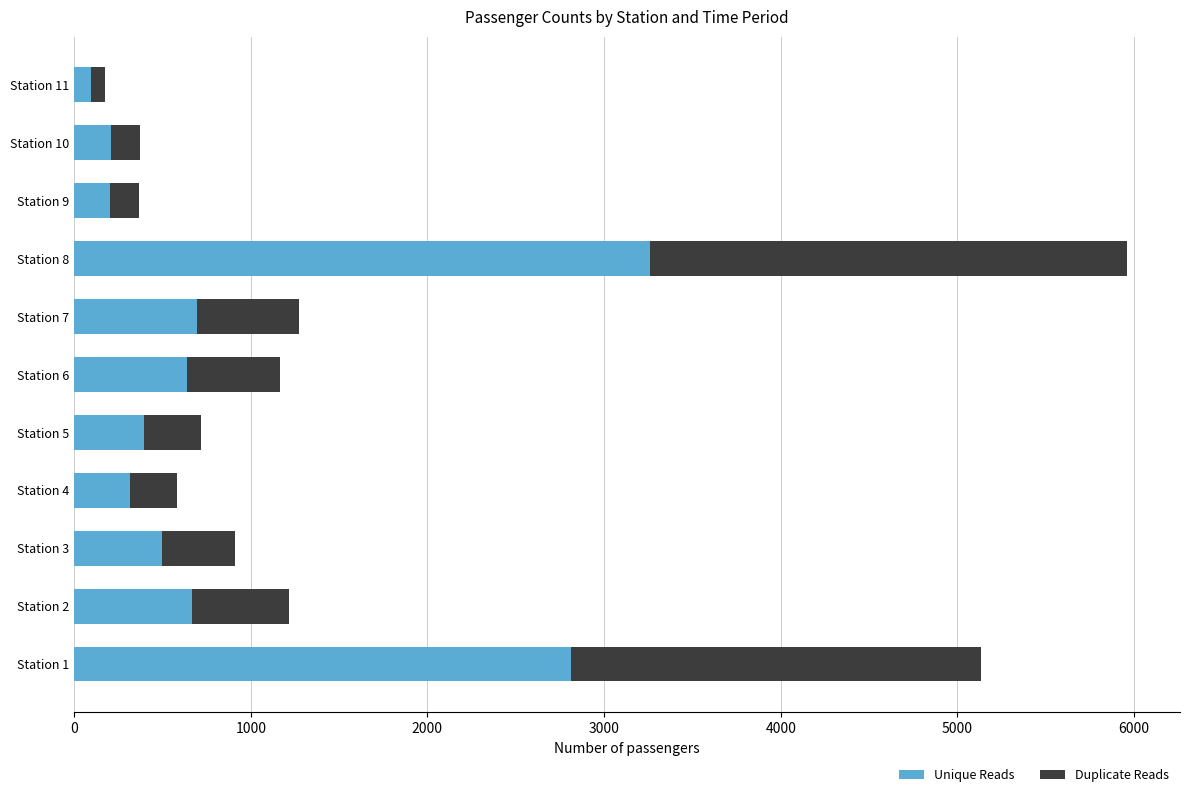

What is the average value of the Unique Reads series?

890